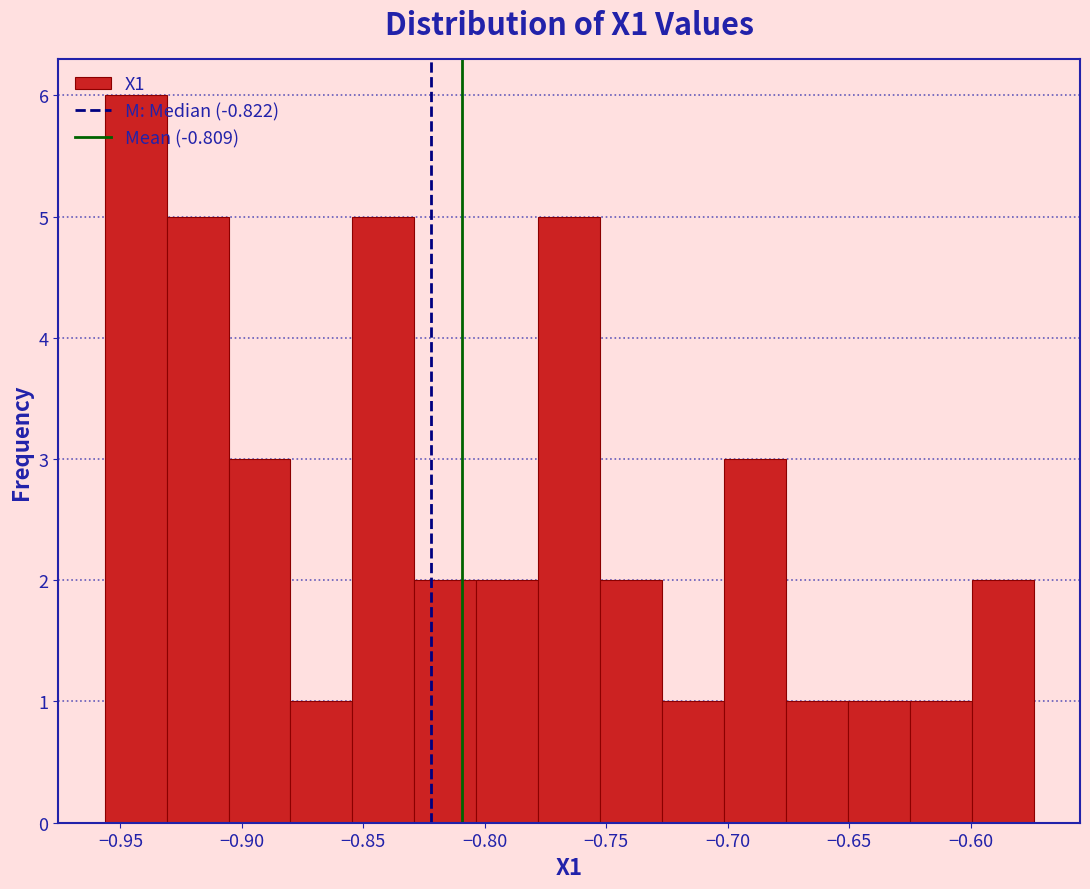

What is the height of the bar covering -0.780 to -0.755 on the x-axis? Neither the bar edges nor the heights are printed on the chart, so give them approximately, as read against the axes.

5